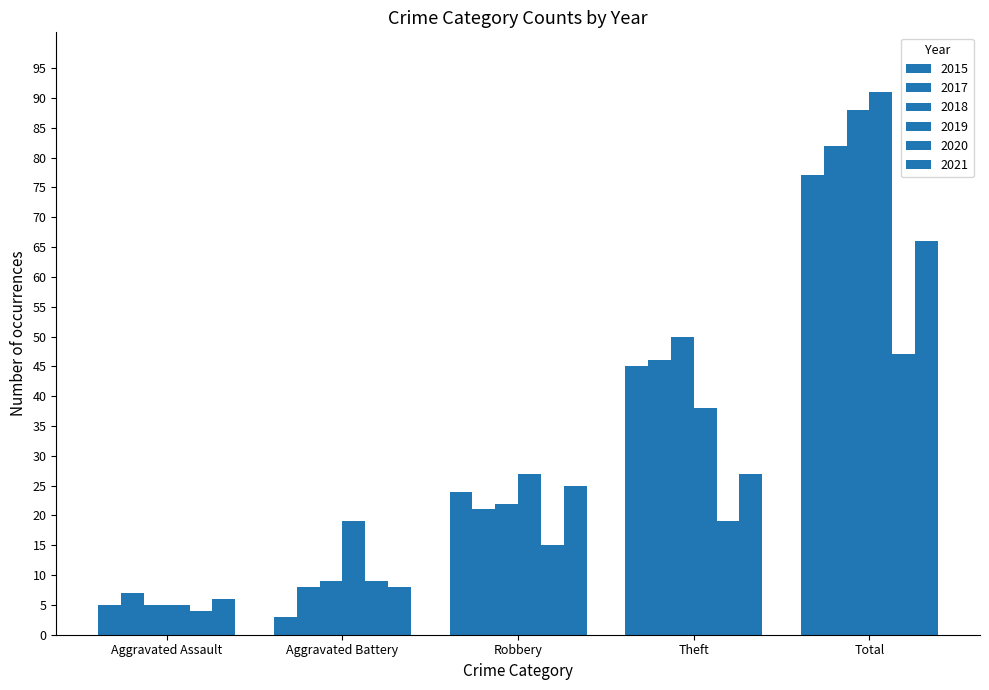

How many values in the 2017 series are below 21?

2